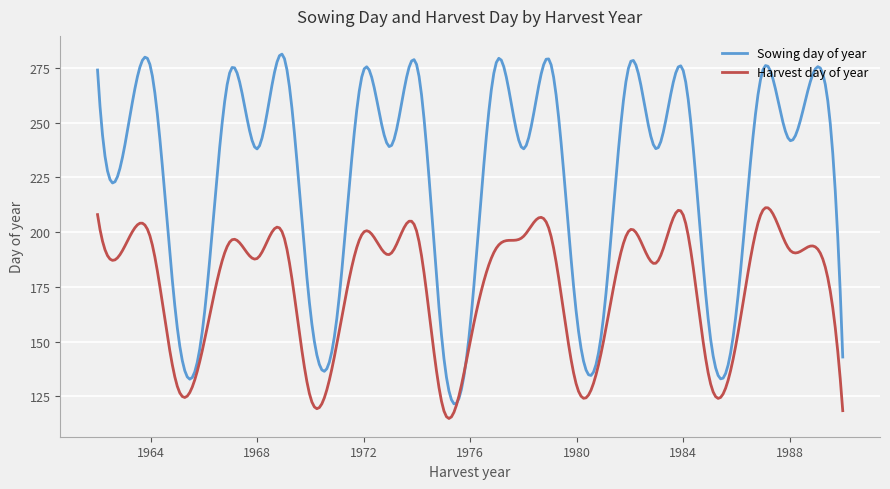

Which series has the widest spread of values?

Sowing day of year